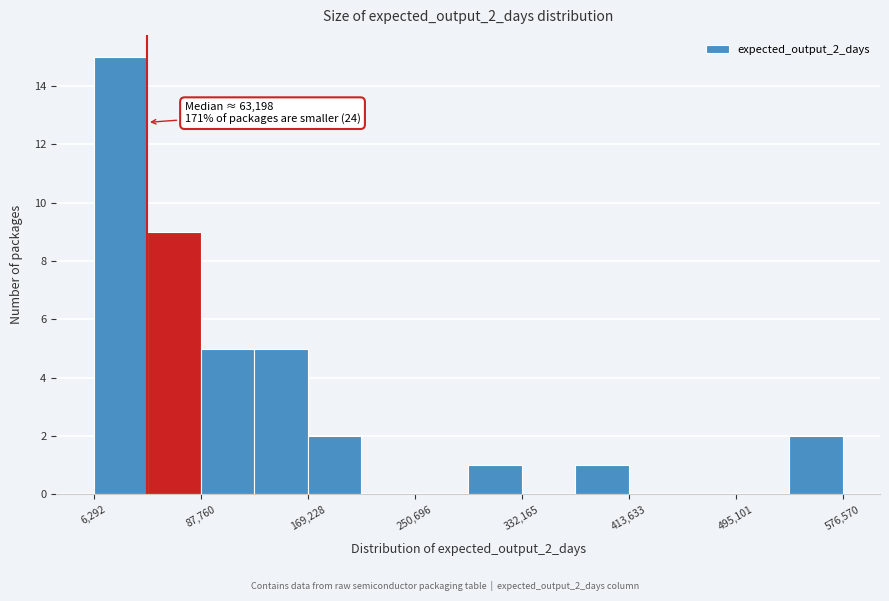

Which range on the x-axis has the tallest bar?

10000 to 50000